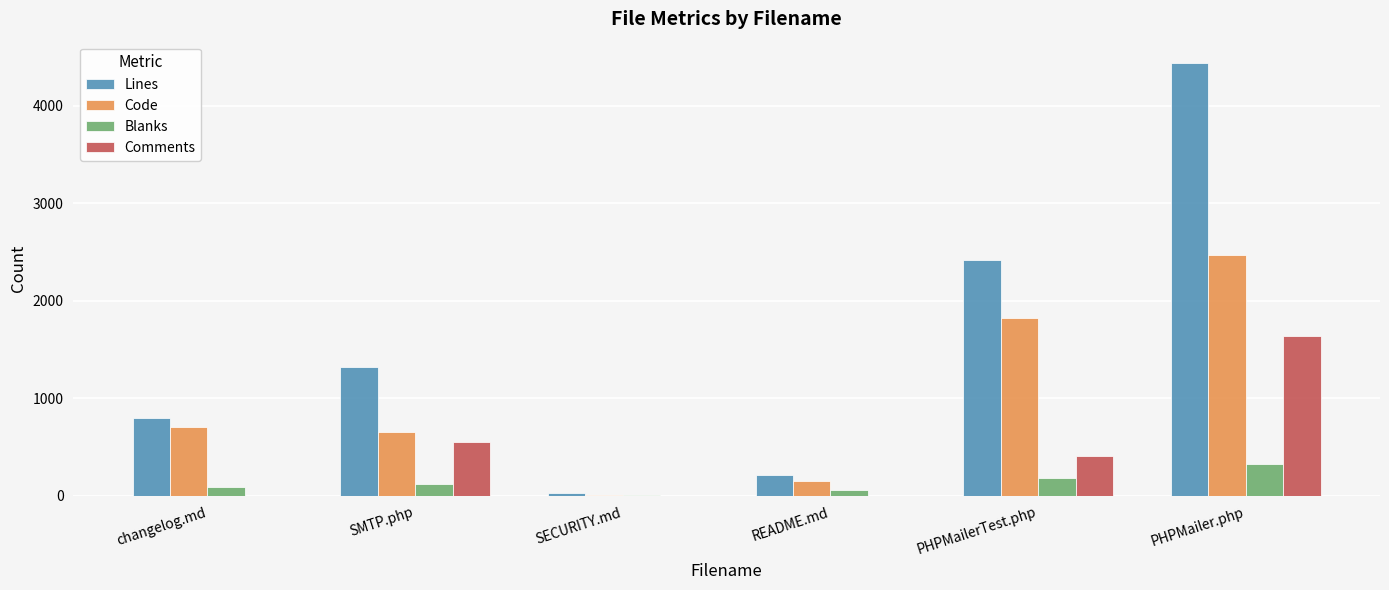

Which series changed the most between SMTP.php and SECURITY.md?

Lines